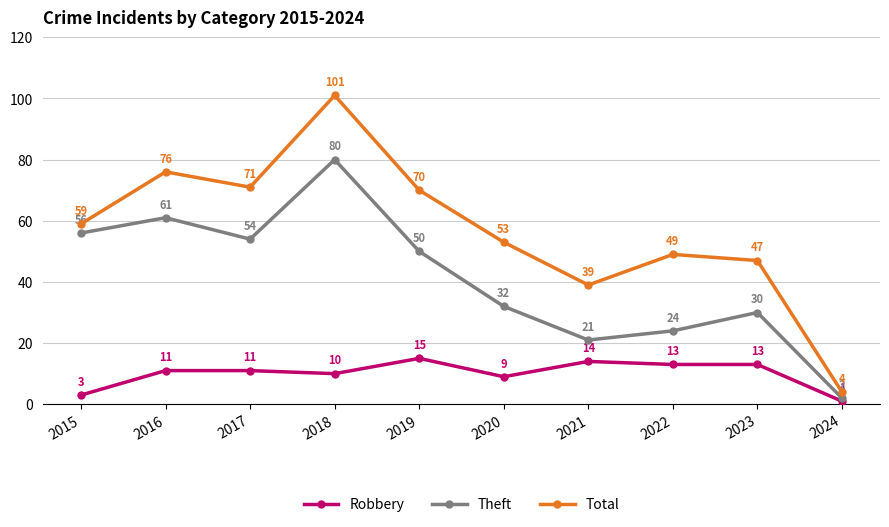

What is the value of the Robbery point at the 4th from the left?

10